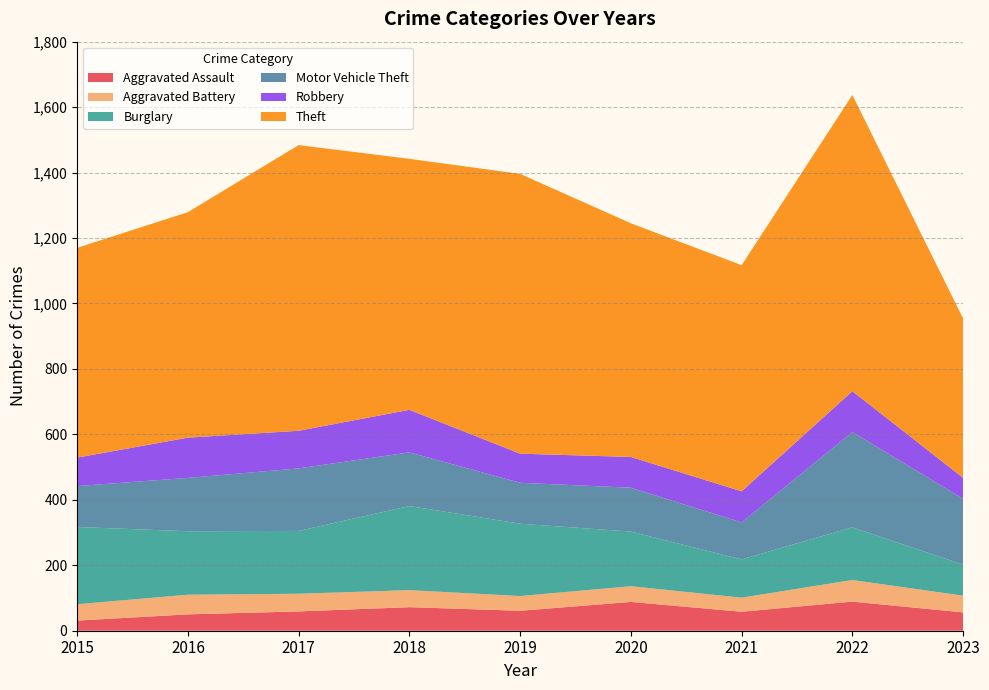

Reading right to left, extract all data points from this chart.

Aggravated Assault: 2023=56	2022=89	2021=58	2020=88	2019=61	2018=72	2017=59	2016=50	2015=31
Aggravated Battery: 2023=51	2022=66	2021=43	2020=48	2019=45	2018=52	2017=54	2016=60	2015=50
Burglary: 2023=95	2022=161	2021=117	2020=167	2019=221	2018=257	2017=192	2016=194	2015=236
Motor Vehicle Theft: 2023=201	2022=291	2021=113	2020=134	2019=125	2018=164	2017=191	2016=163	2015=125
Robbery: 2023=64	2022=125	2021=95	2020=94	2019=89	2018=130	2017=115	2016=123	2015=87
Theft: 2023=487	2022=905	2021=691	2020=714	2019=855	2018=767	2017=873	2016=689	2015=641